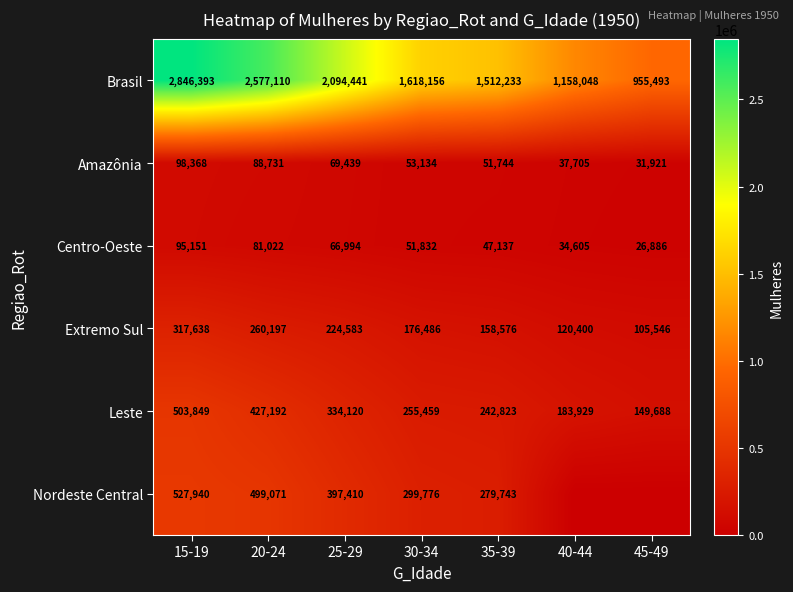

What is the difference between the Centro-Oeste values at 15-19 and 20-24?

14129